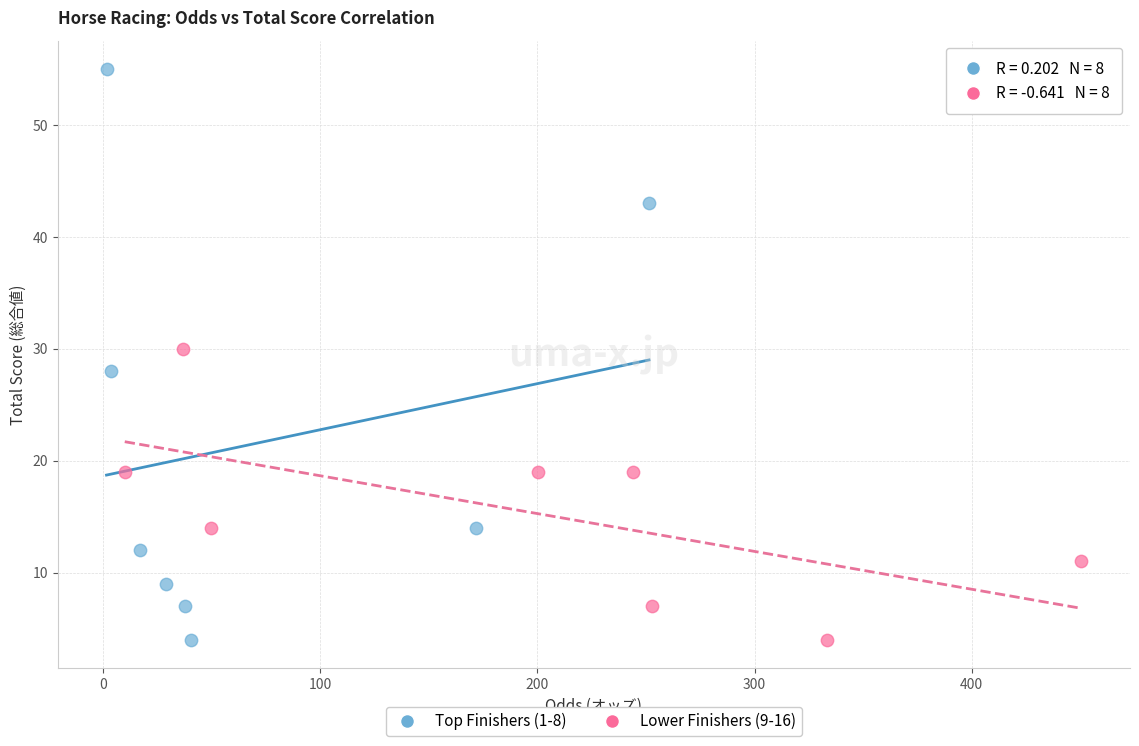

Which series contains the highest Y value?

Top Finishers (1-8)